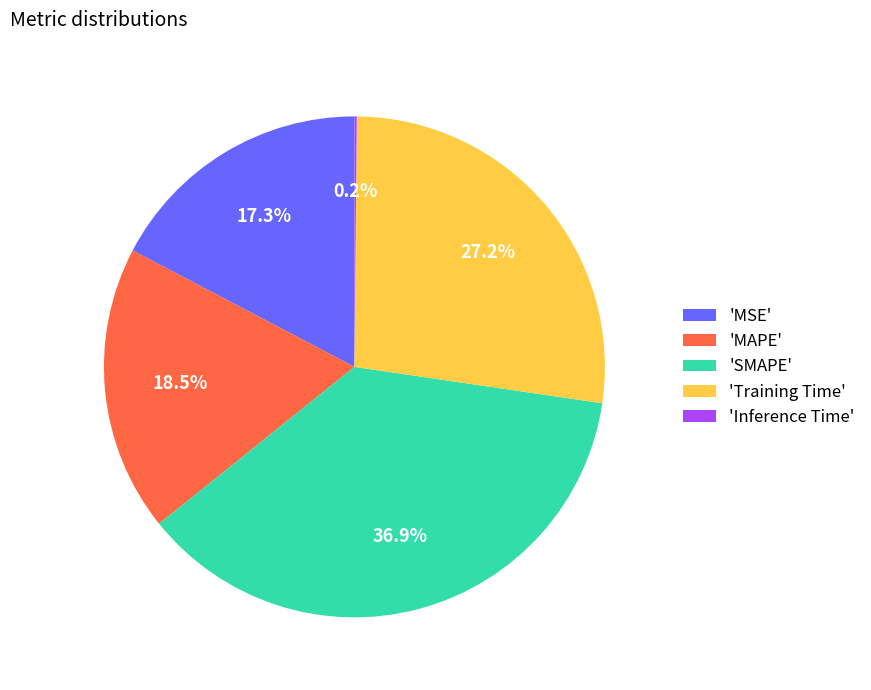

Between 'SMAPE' and 'MSE', which is larger?

'SMAPE'